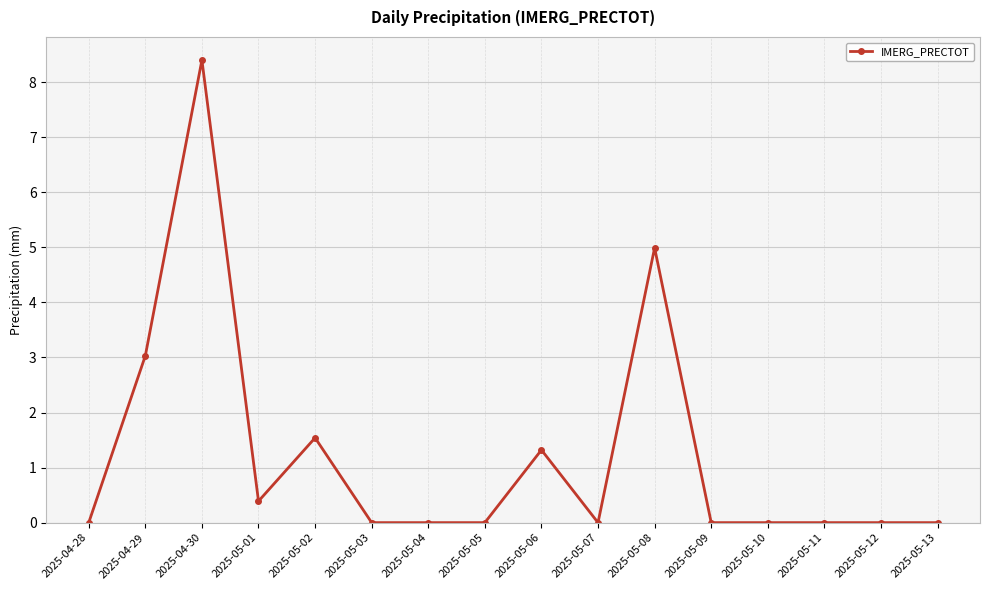

The value at 2025-05-08 is 5.0. True or false?

True